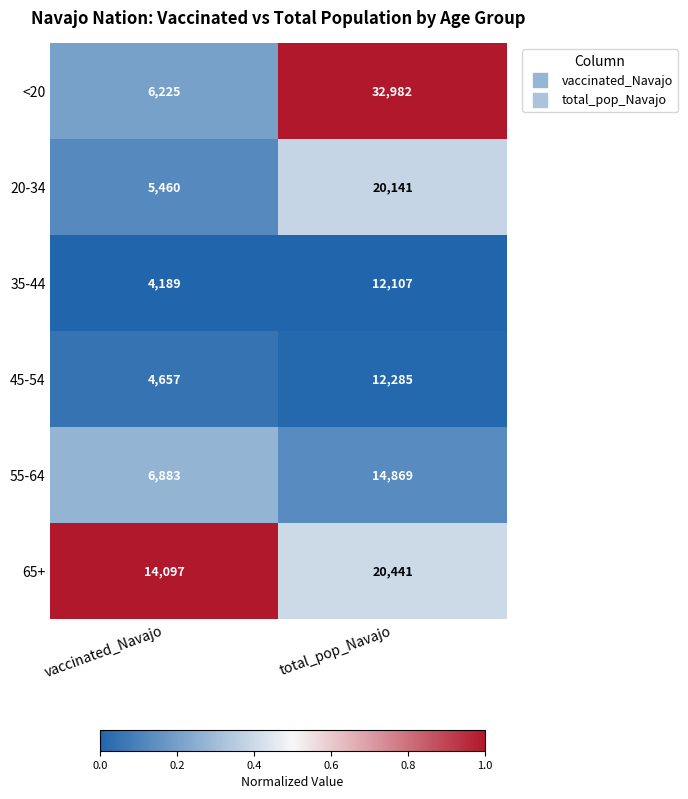

Count the number of categories in the chart.

2